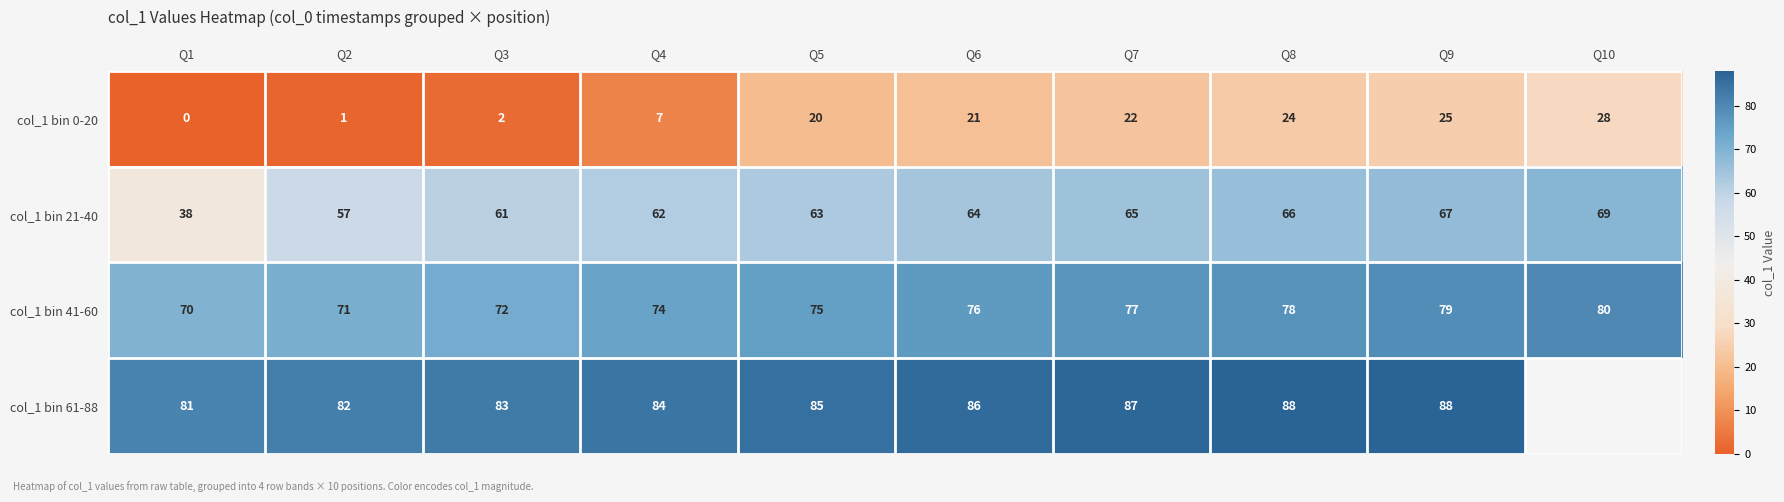

List the labels in order of col_1 bin 21-40 value, smallest first.

Q1, Q2, Q3, Q4, Q5, Q6, Q7, Q8, Q9, Q10